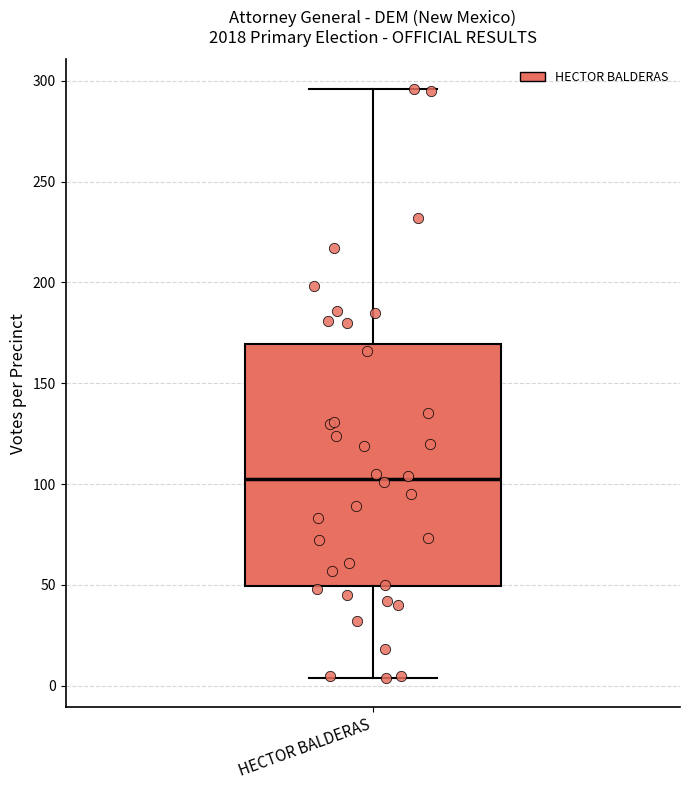

Read this box plot against the y-axis: the position of the median line, the range covered by the box, and the ends of both whiskers. The values are not printed on the chart, so give them approximately, as read against the axis.

median 105, box 50 to 170, whiskers 5 to 295